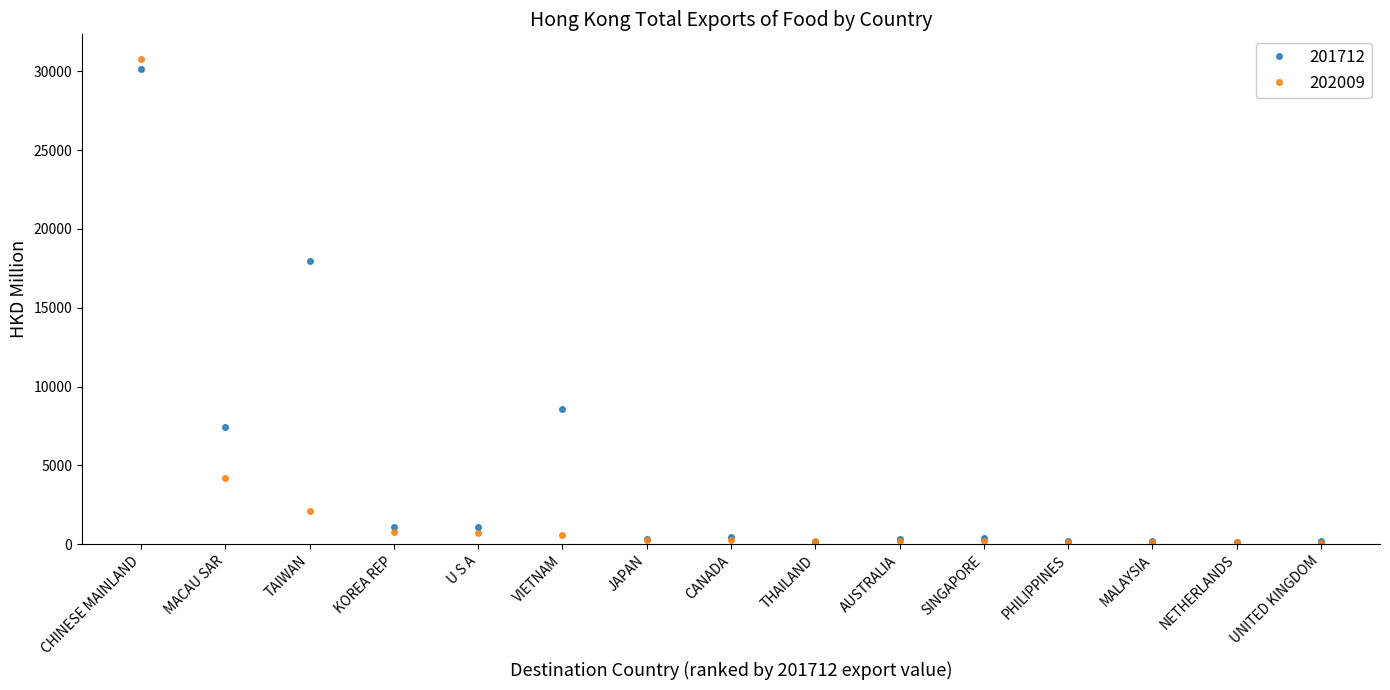

At how many categories does at least one series exceed 3977?

4